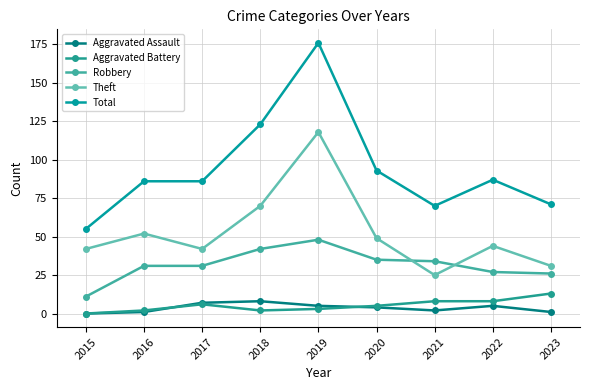

What is the average value of the Theft series?

53